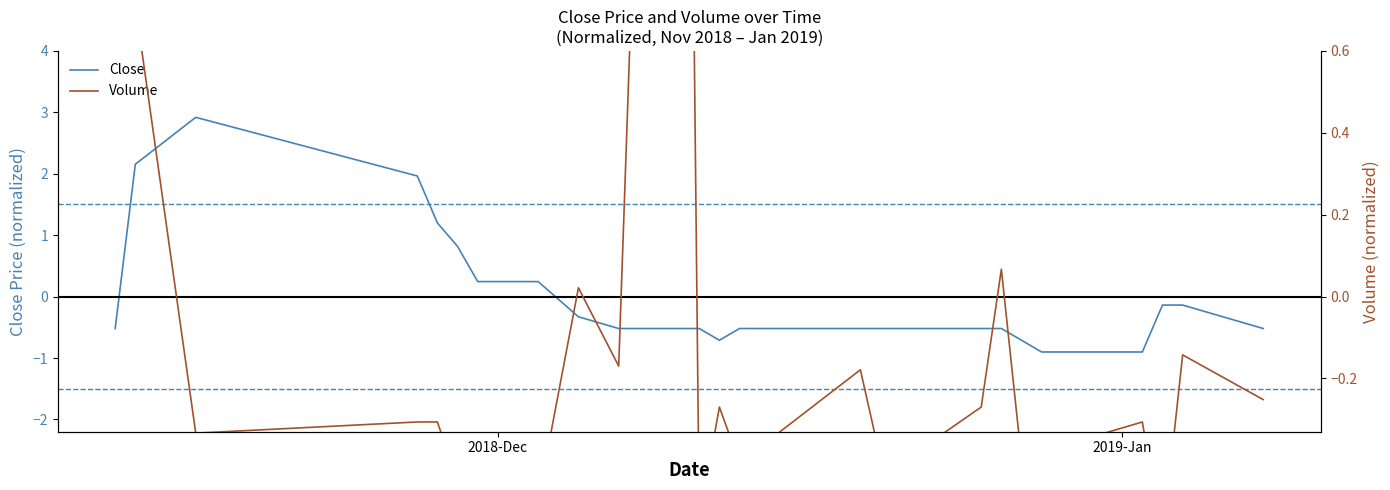

Is this an area chart (filled region under the line)?

No